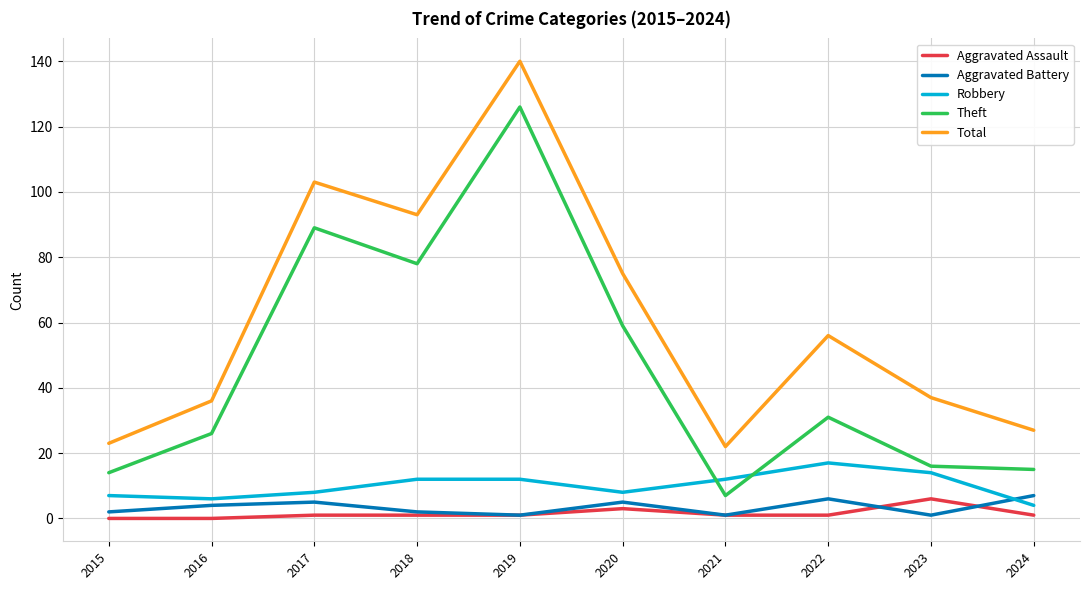

How many lines are shown in the chart?

5